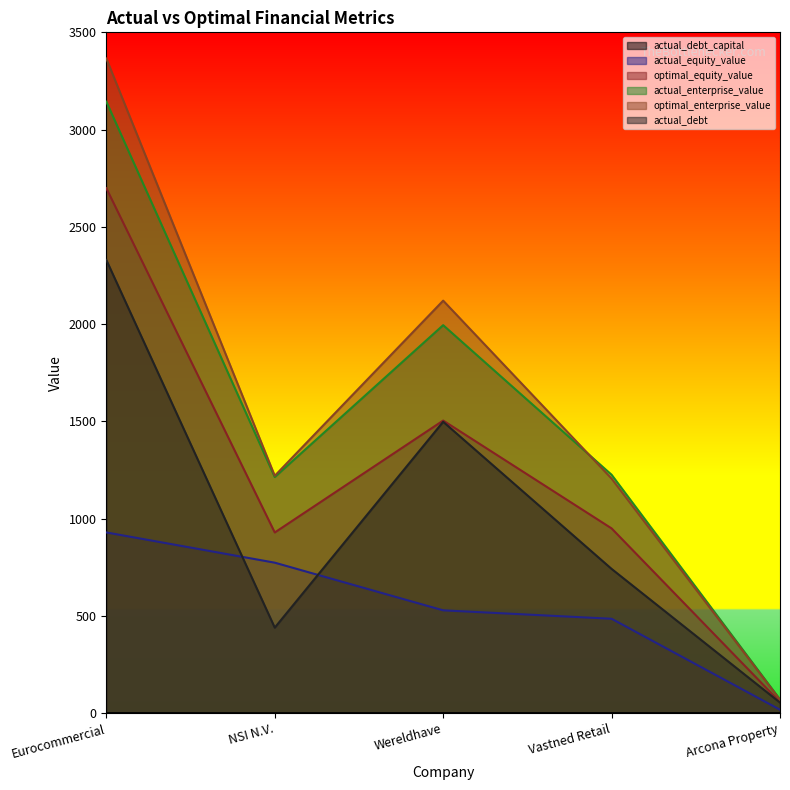

List the labels in order of actual_debt value, smallest first.

Arcona Property, NSI N.V., Vastned Retail, Wereldhave, Eurocommercial